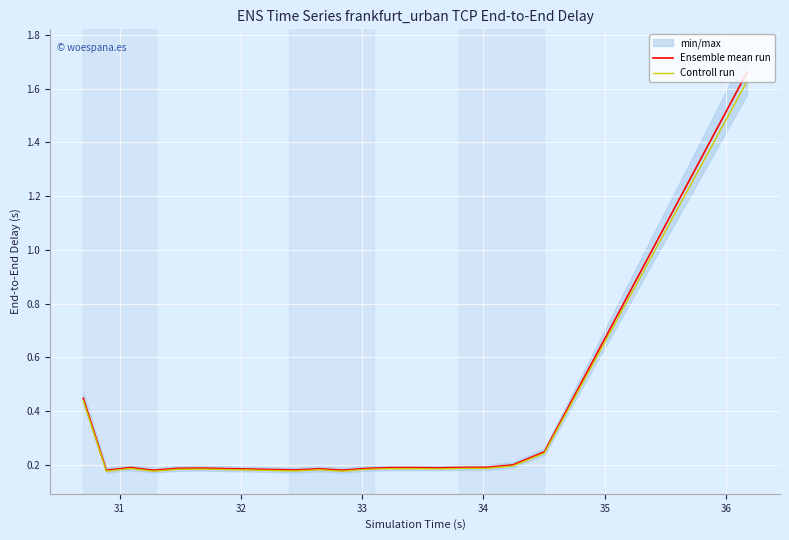

What is the lowest value of the Controll run series?

0.2